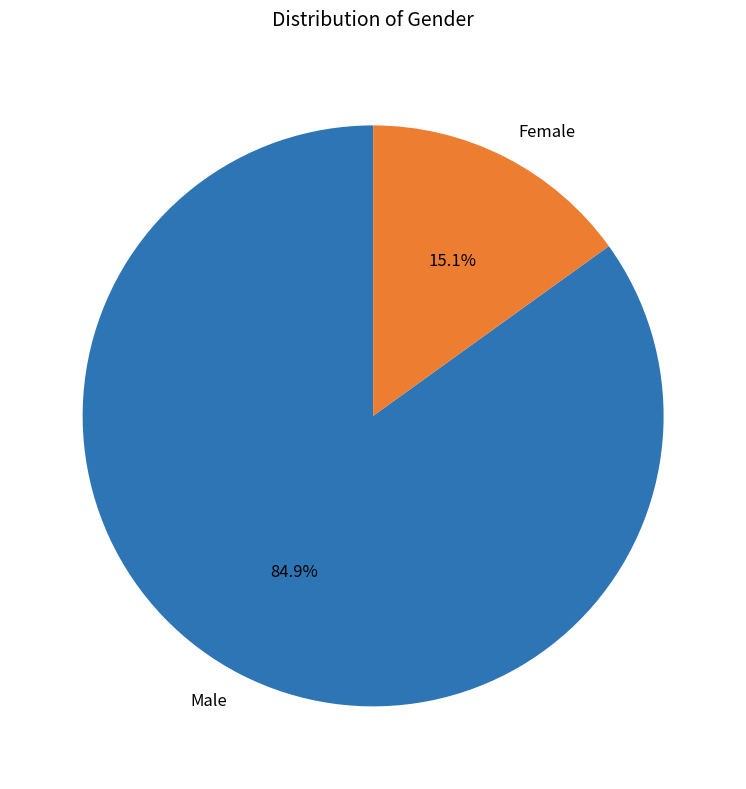

What is the ratio of the value at Male to the value at Female?

5.6